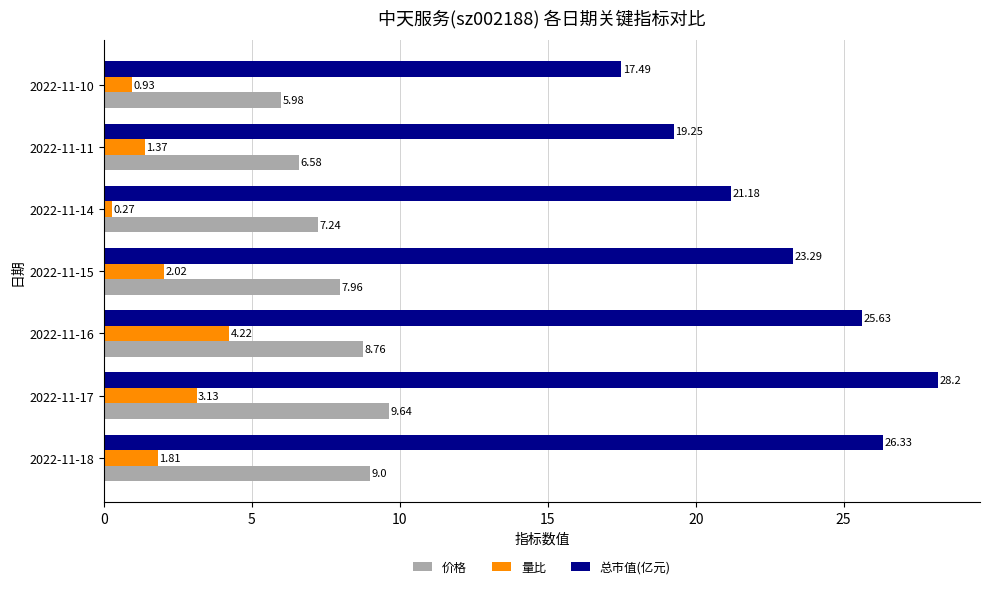

What is the total value across all series at 2022-11-14?

28.7